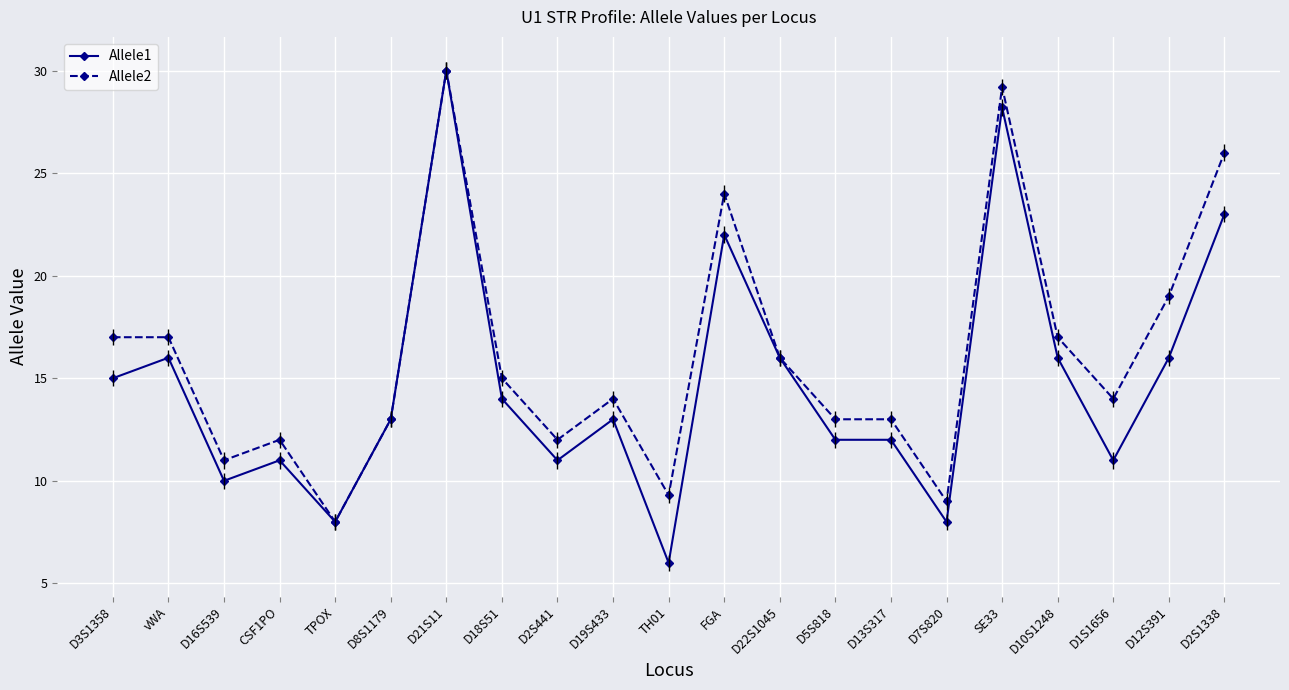

What is the label of the 3rd point from the left?

D16S539